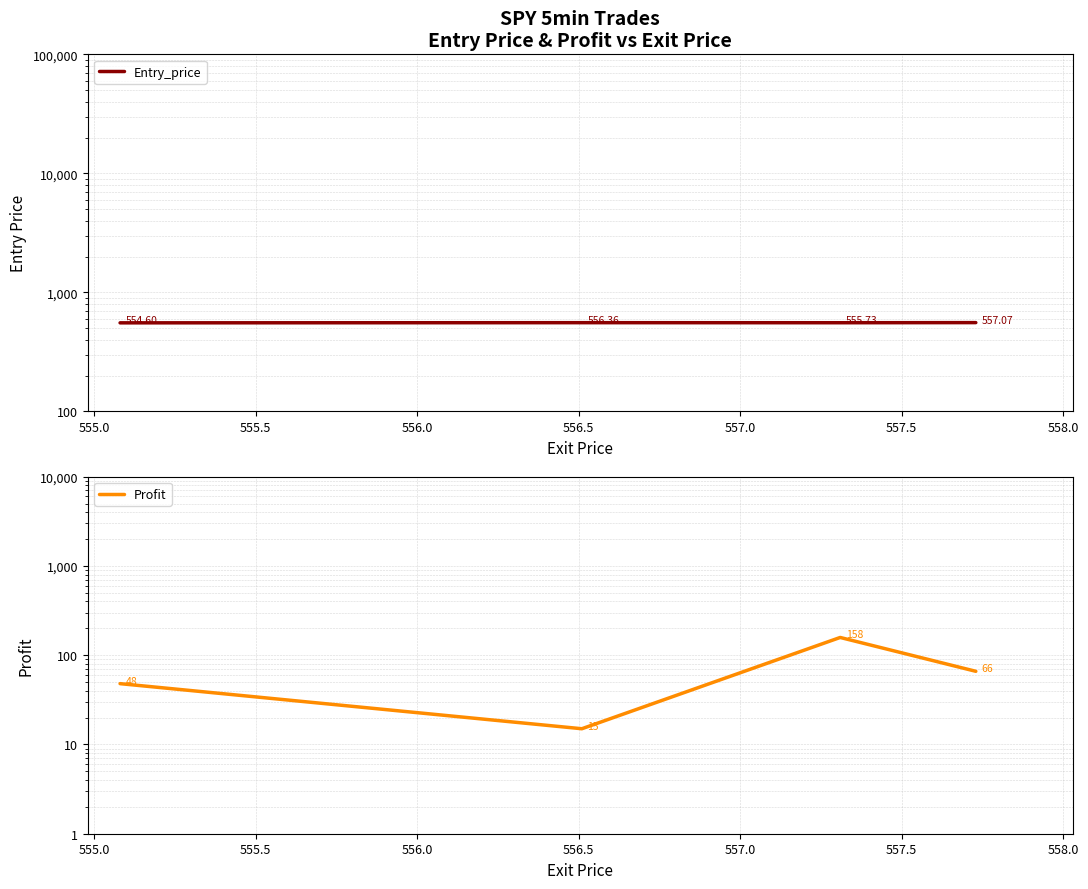

Is it true that Profit equals 33.5 at 554.5?

False